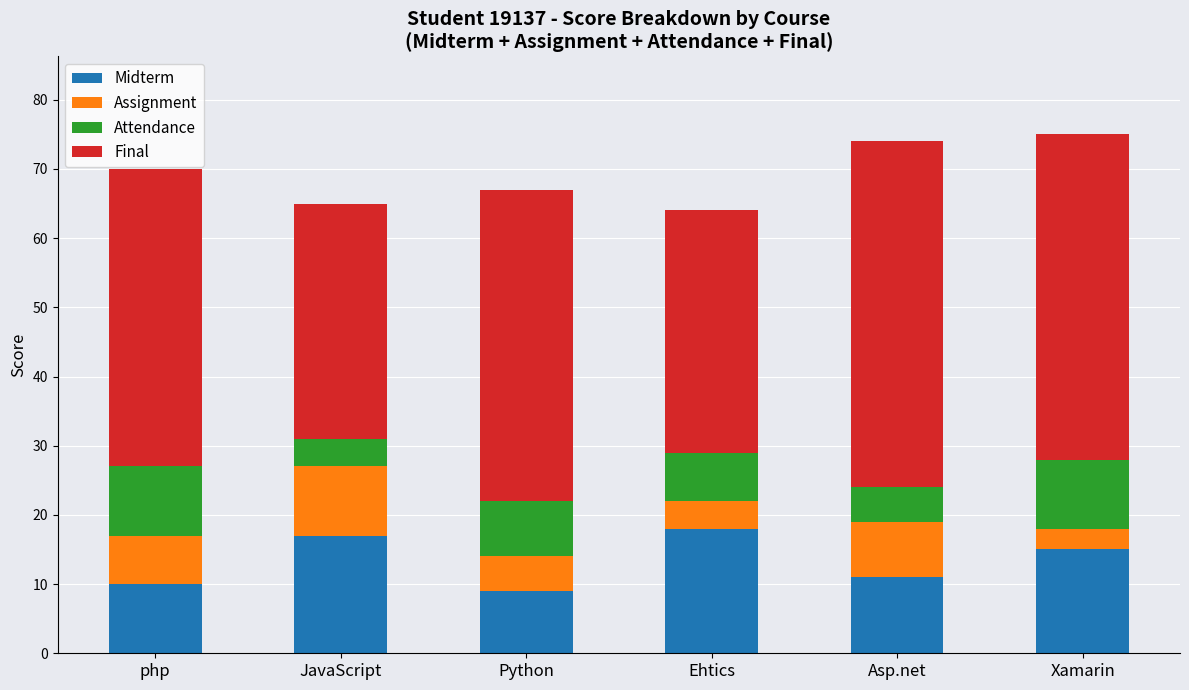

What is the sum of all Midterm values?

80